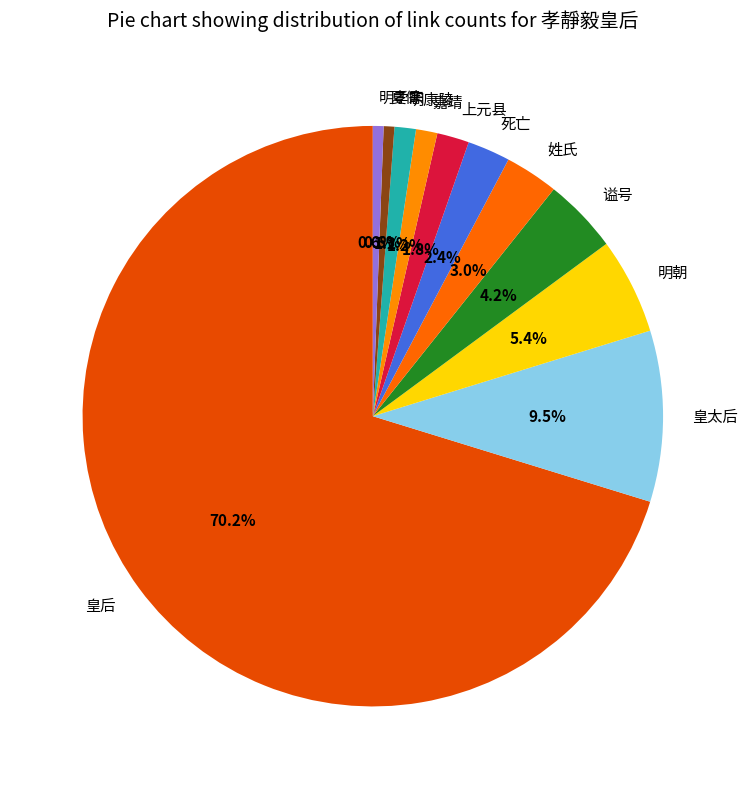

How many slices are in this pie chart?

11